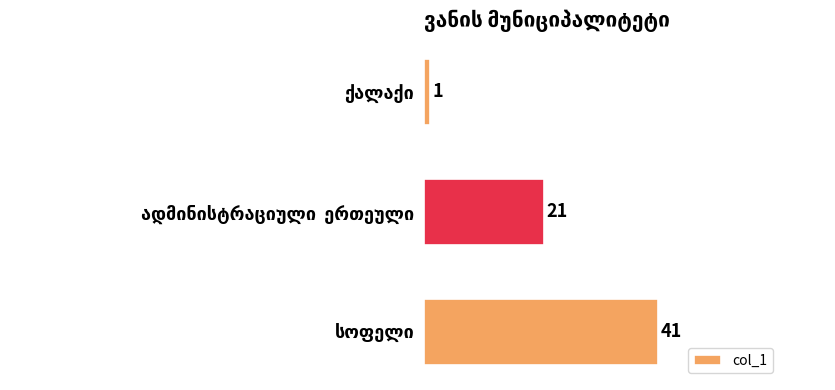

What is the value of the 3rd bar from the top?

41